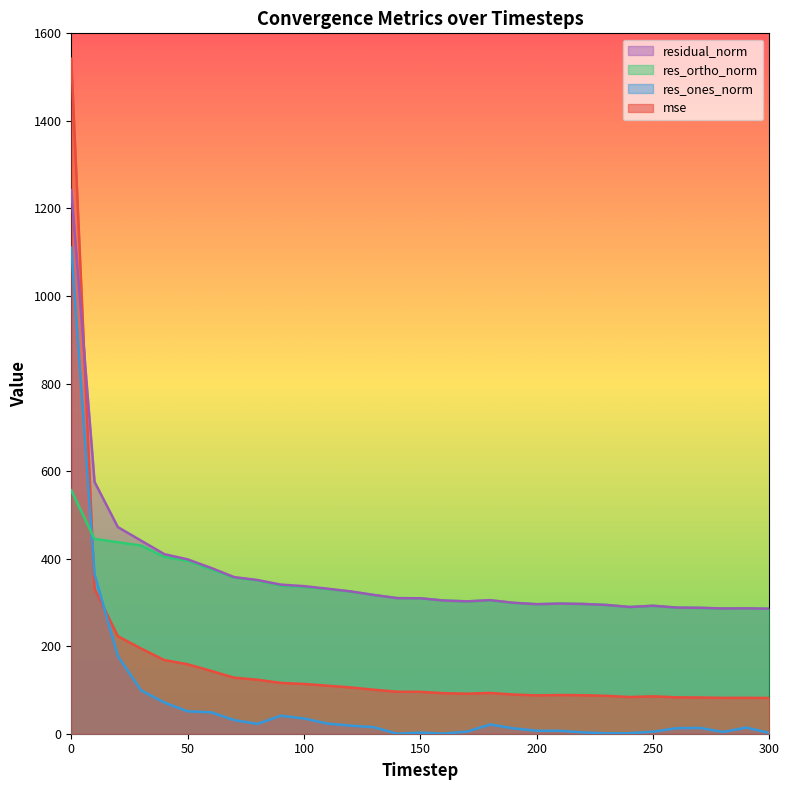

True or false: res_ones_norm and residual_norm intersect in this chart.

False